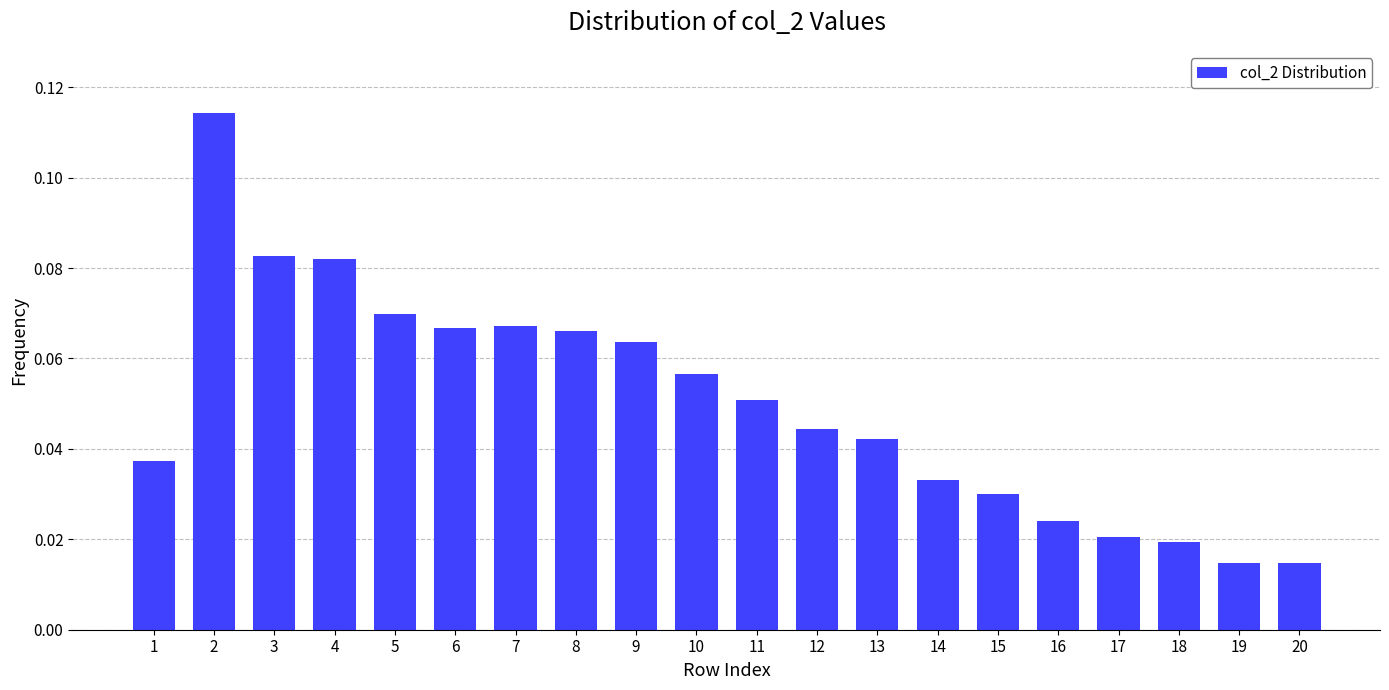

Which has a higher value, 10 or 9?

9